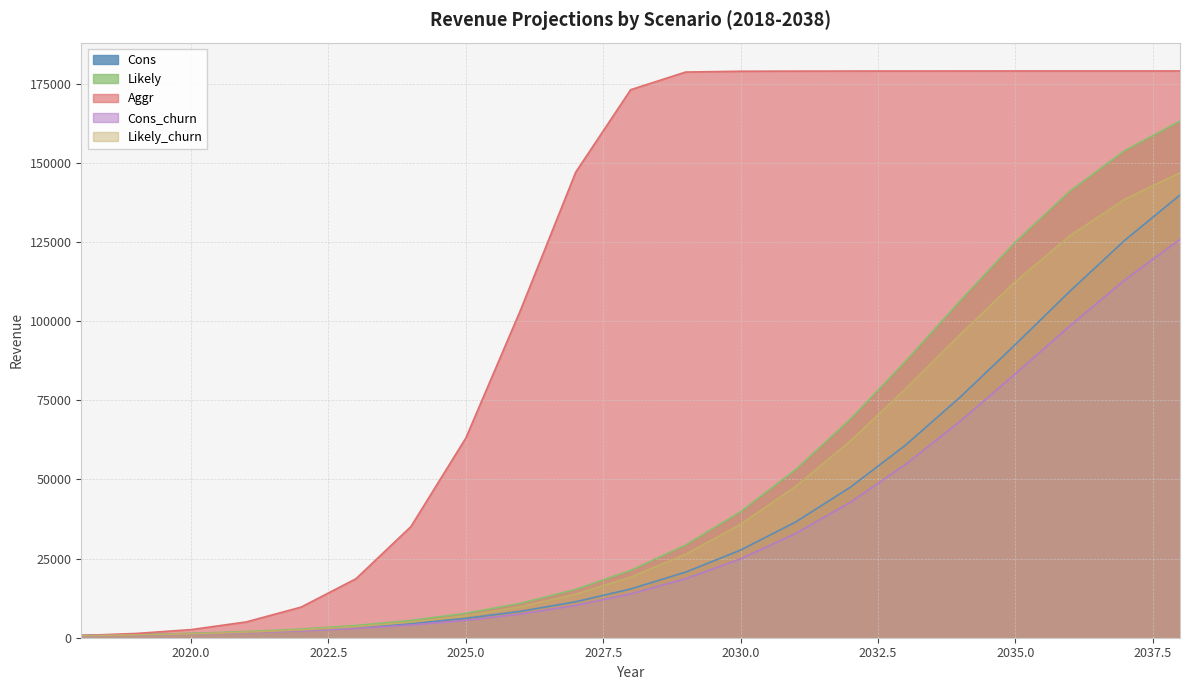

At which category does the chart reach its minimum across all series?

2018